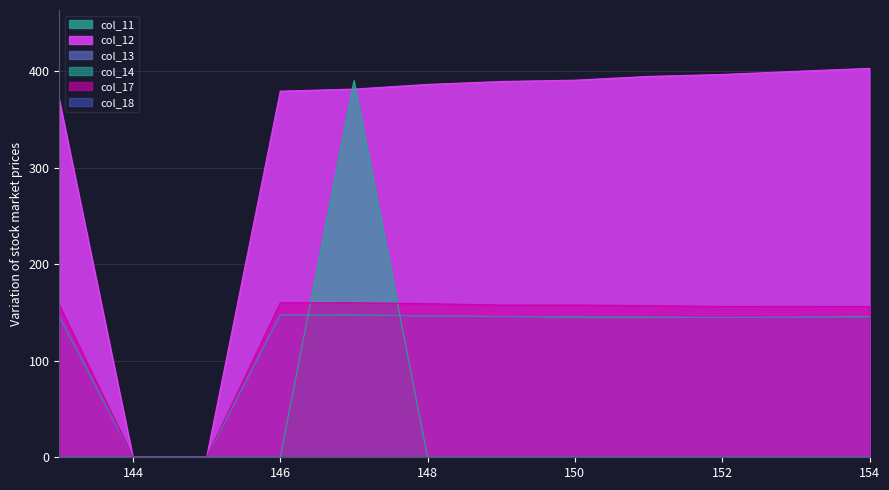

What is the approximate value of col_11 at 148?

146.2